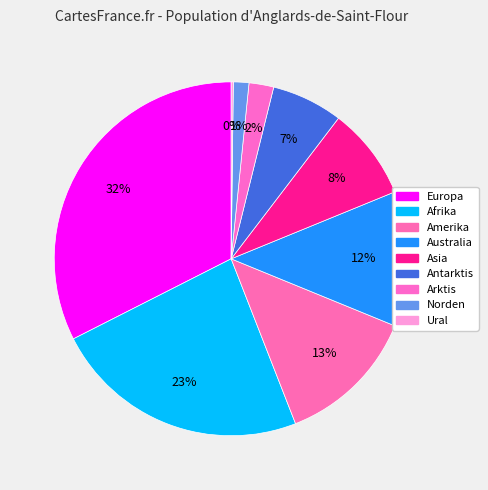

Which category has the smallest portion of the pie?

Ural